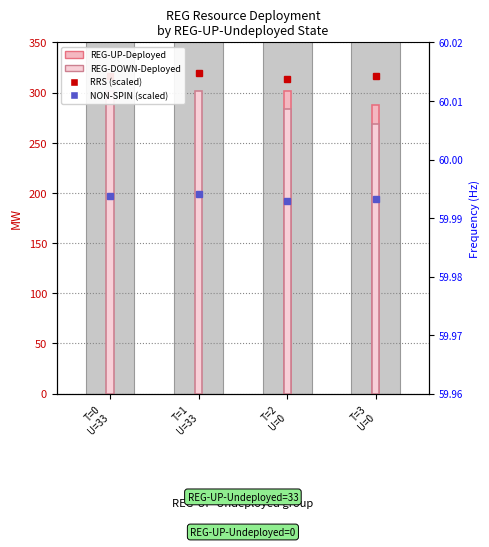

What is the lowest value of the REG-DOWN-Deployed series?

269.0